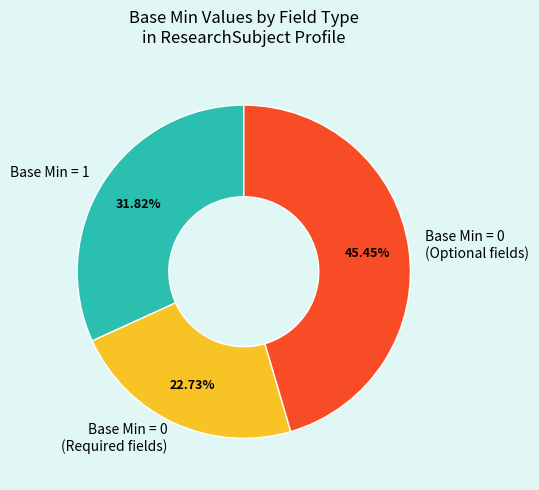

Is the sum of Base Min = 1 and Base Min = 0 (Optional fields) greater than half?

Yes